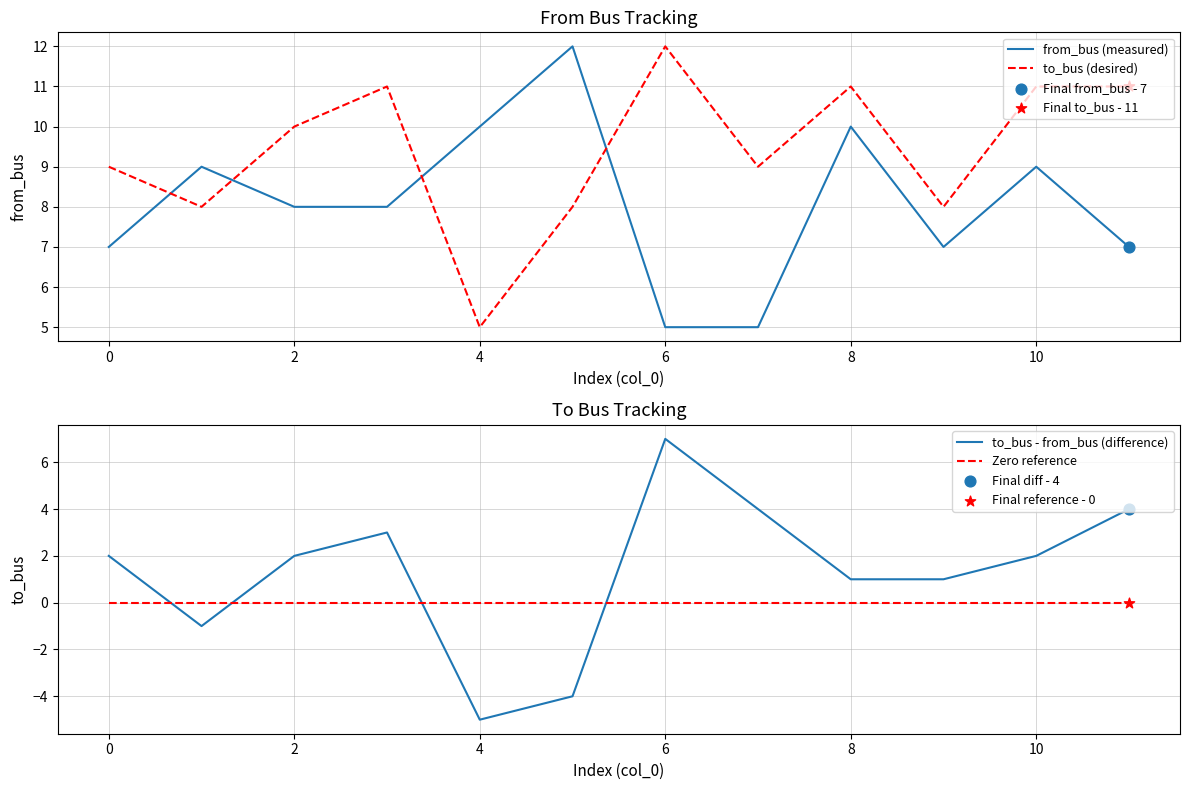

At how many categories does at least one series exceed 11?

2